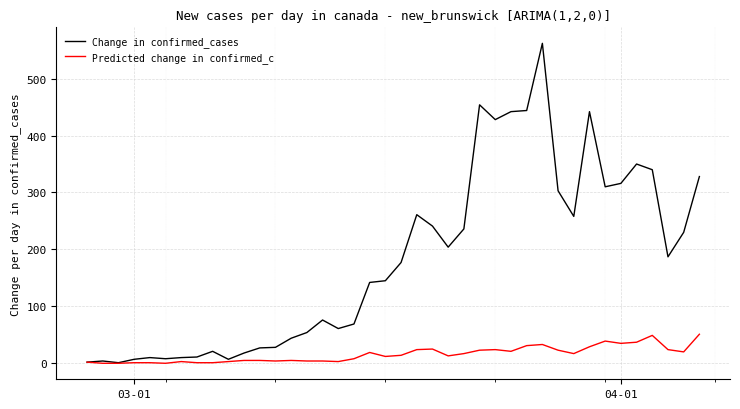

What is the highest value of the Change in confirmed_cases series?

562